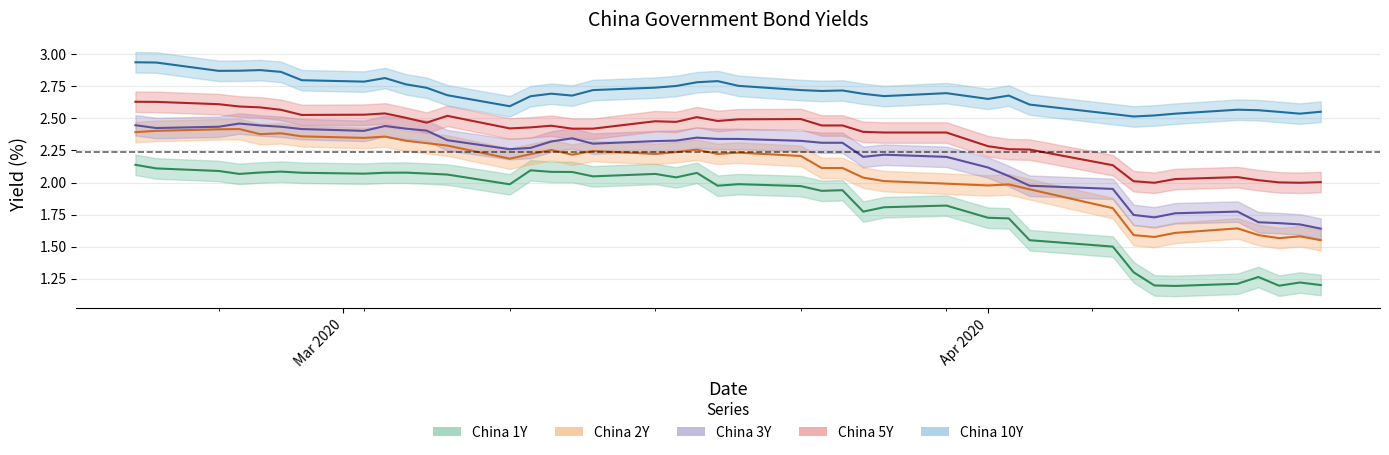

Where does the China 2Y series first go above 2?

2020-02-20